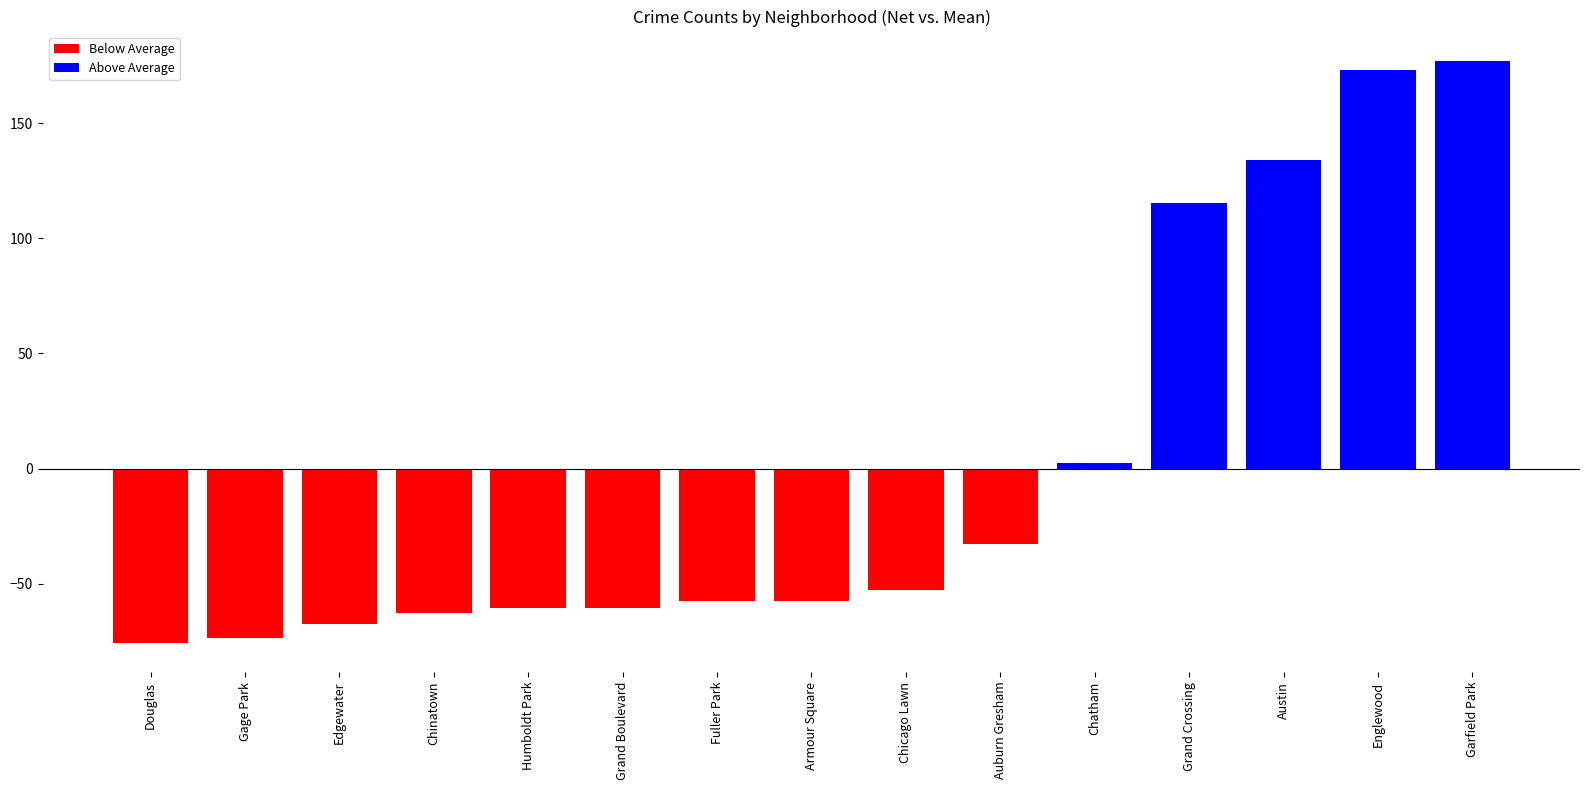

What is the label of the 2nd bar from the left?

Gage Park